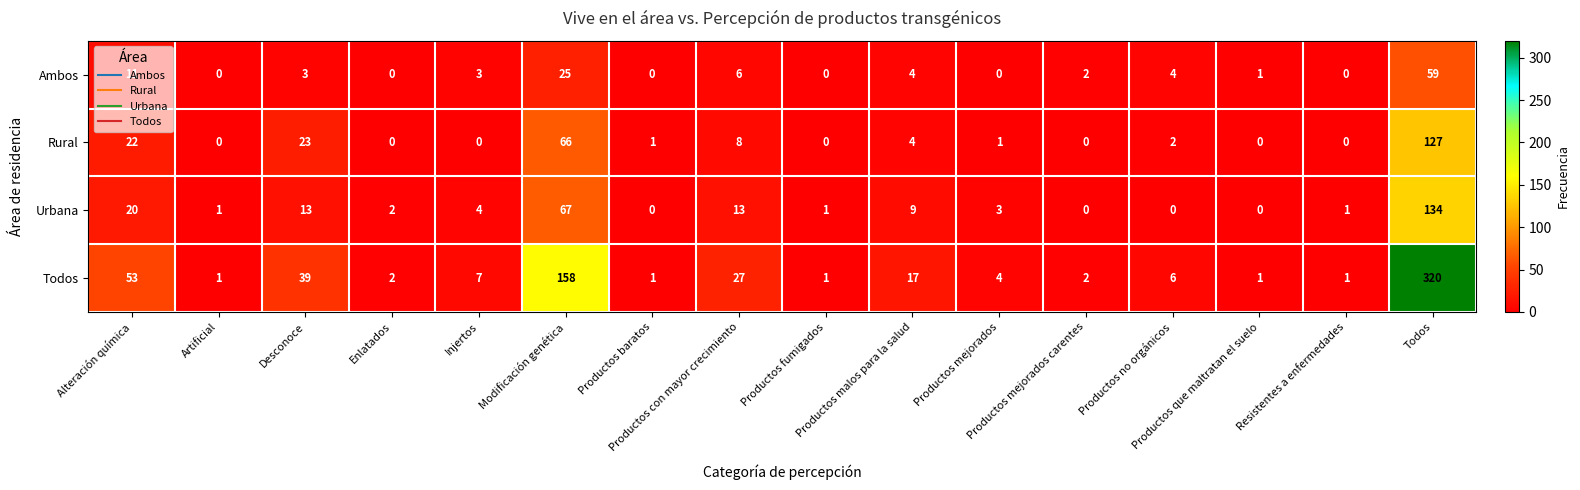

Which series has the widest spread of values?

Todos